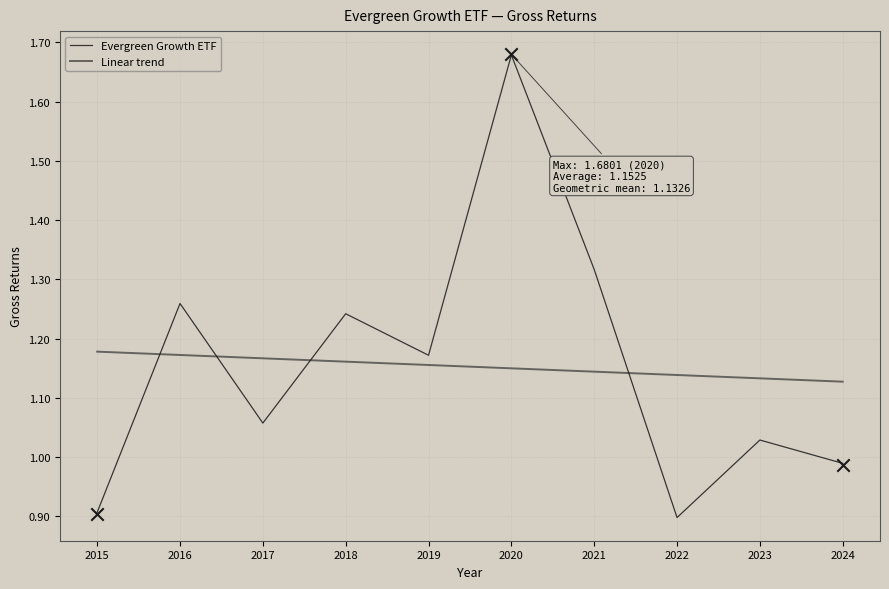

Between 2024 and 2018, which is larger?

2018